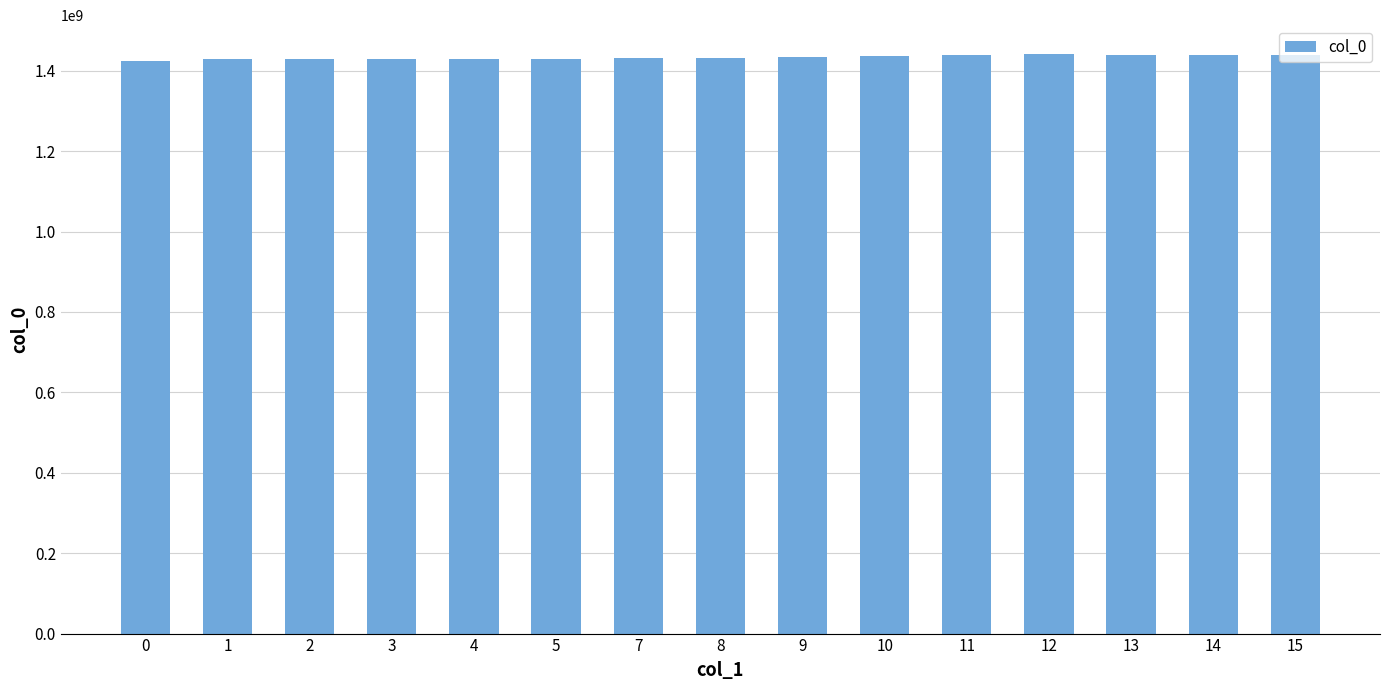

What value does the data have at 2, to the nearest 10?

1428451520